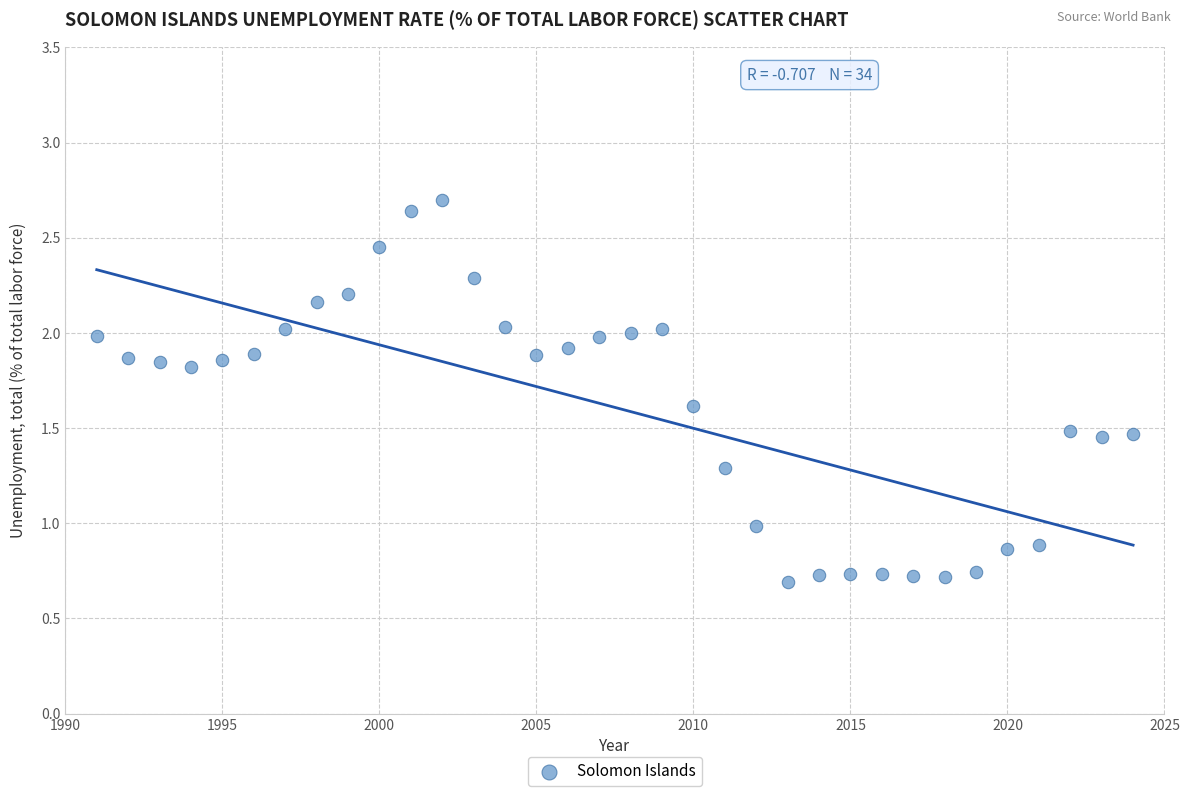

What is the range of X values (max minus min)?

33.0